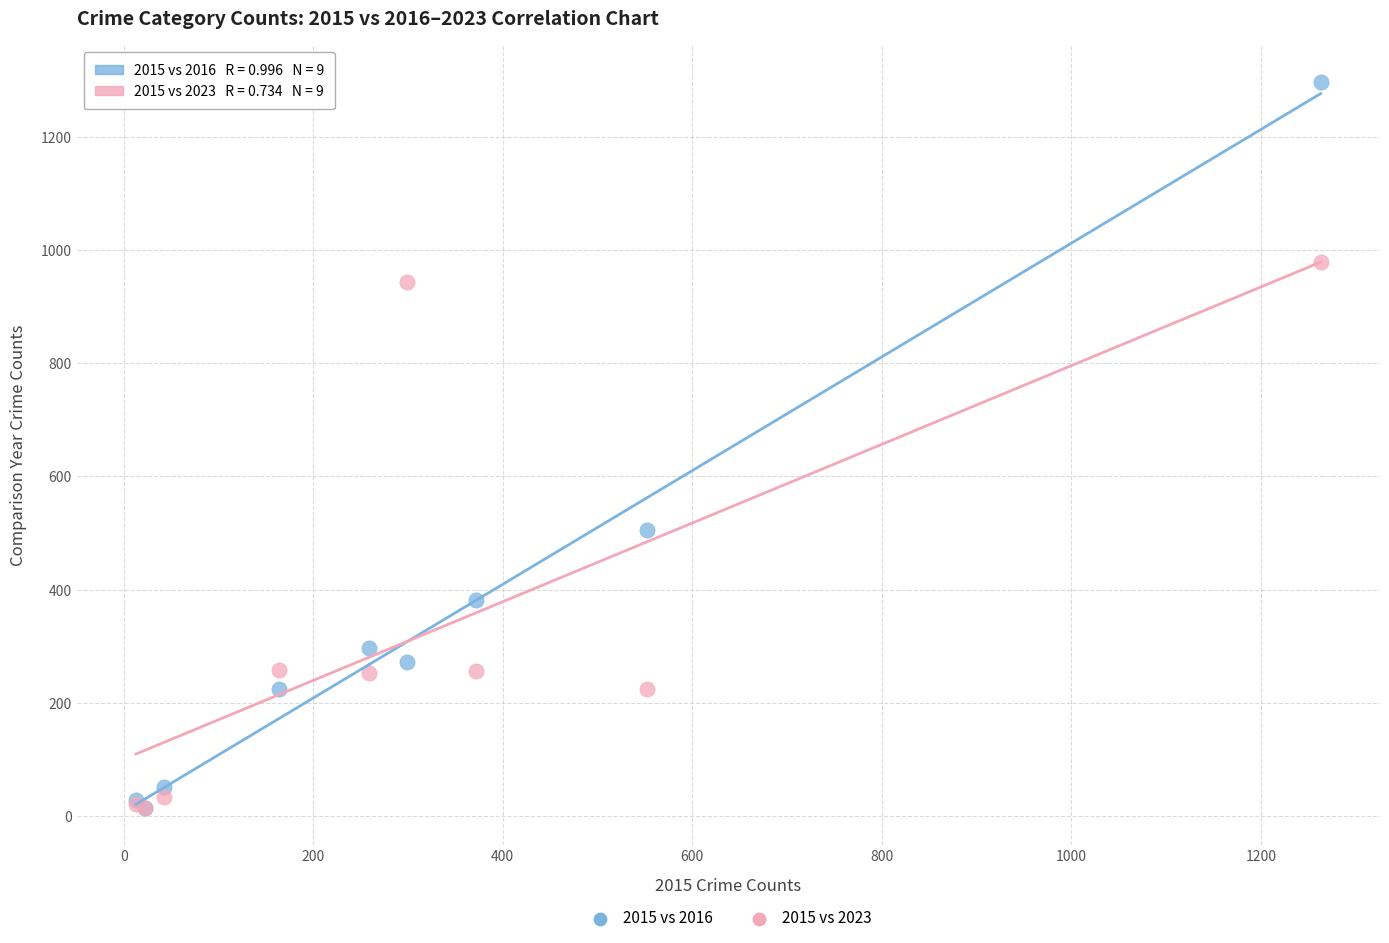

Which series has the widest spread of Y values?

2015 vs 2016